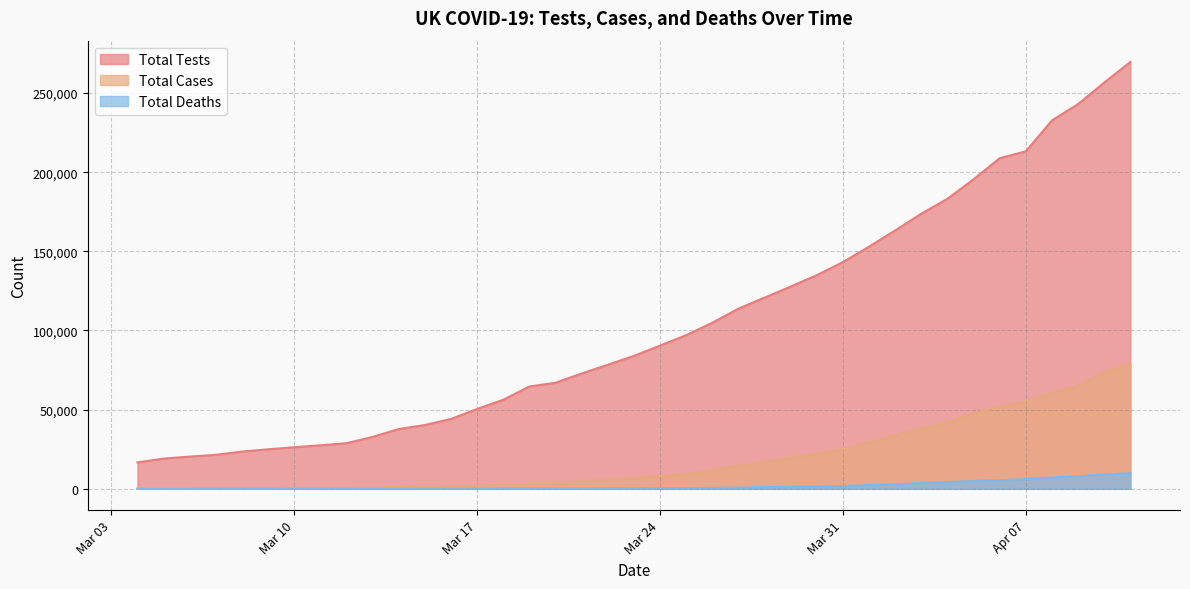

At which category does the chart reach its peak across all series?

2020-04-11